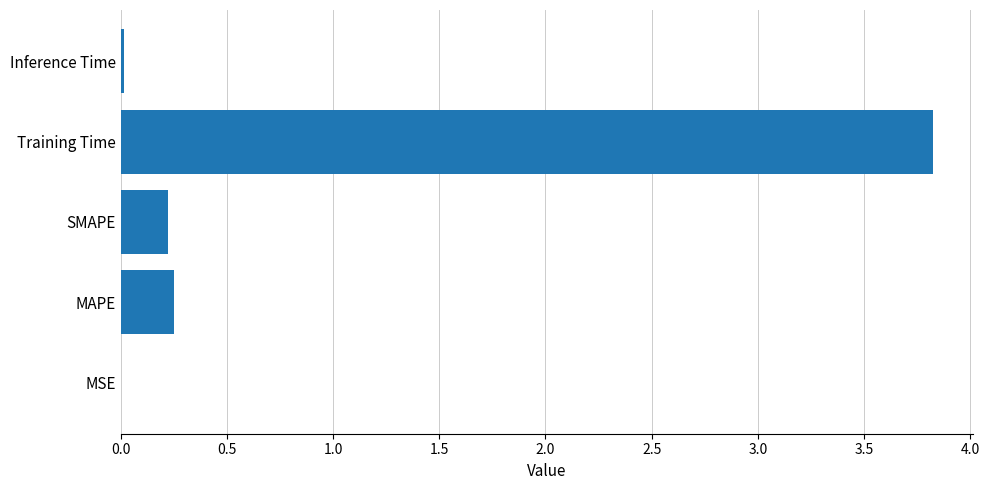

Which label corresponds to the largest value in the chart?

Training Time